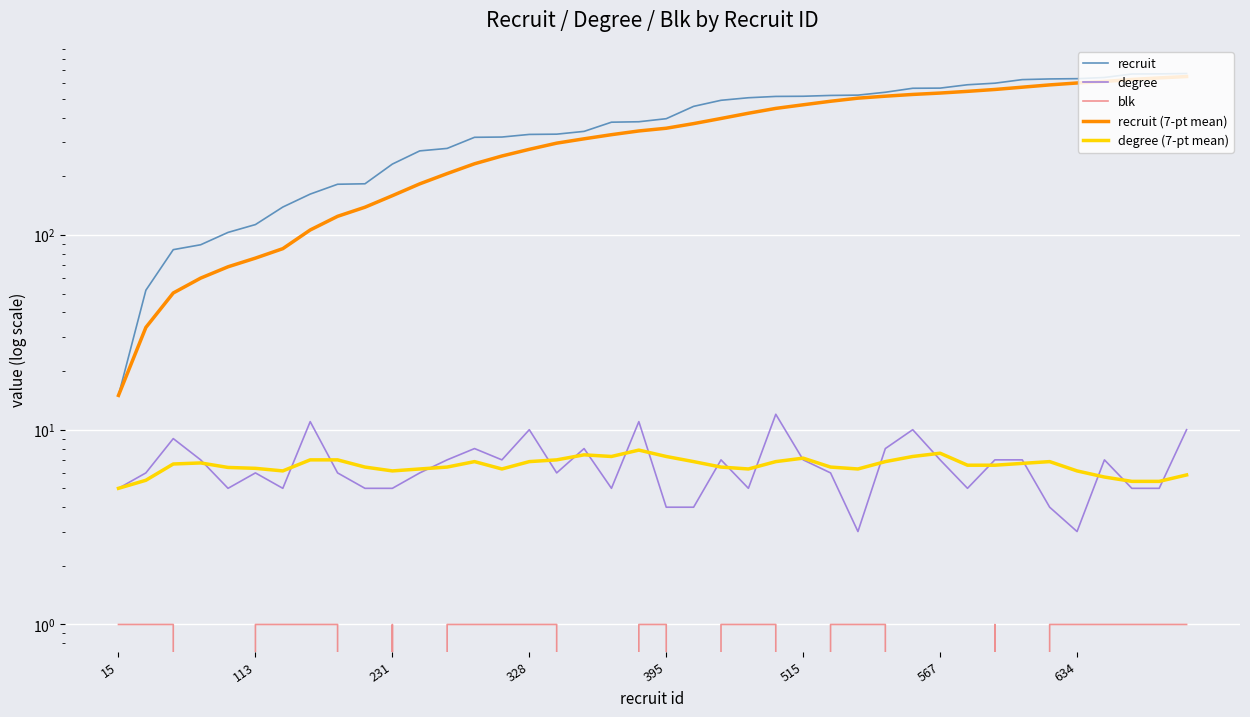

True or false: blk has a value of 0.0 at 29.

True